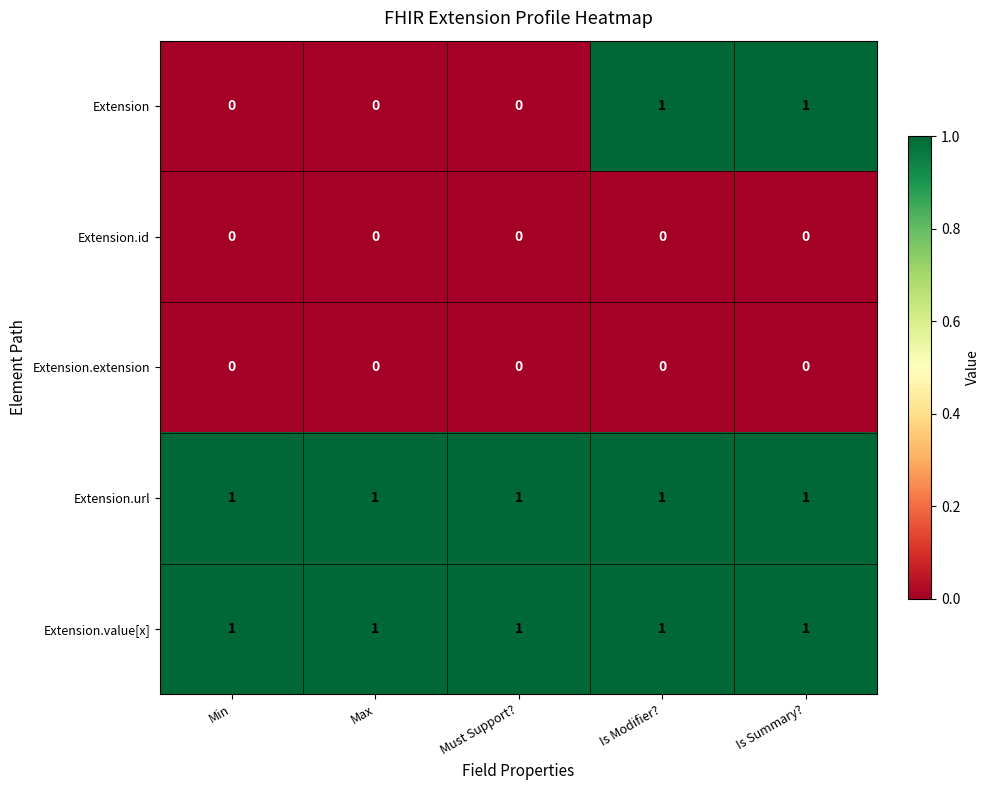

How many data points does each series have?

5